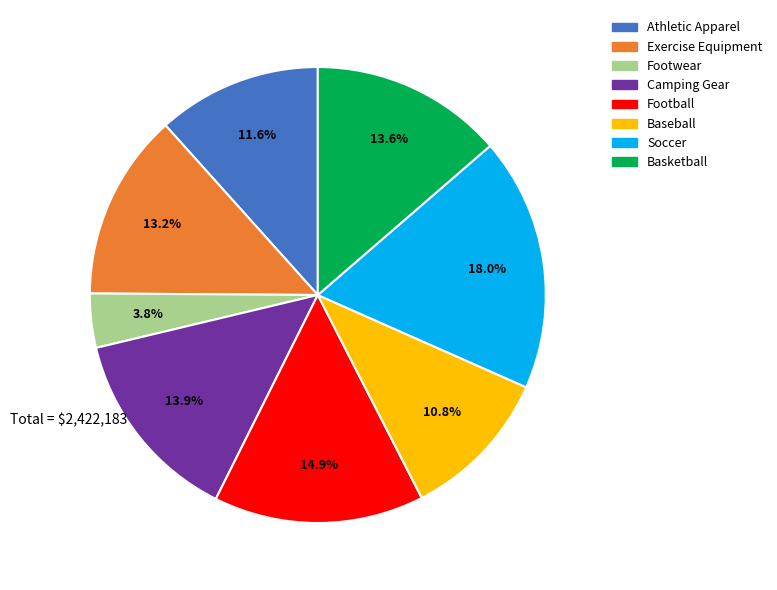

Approximately how many times larger is the value at Footwear compared to Basketball?

0.3